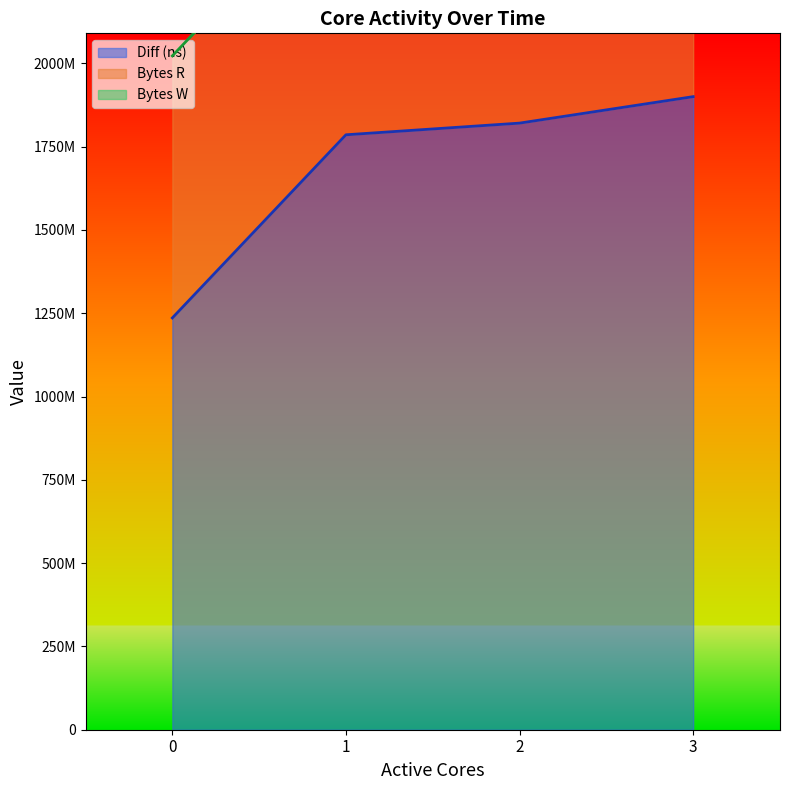

At which category is the sum across all series the highest?

3